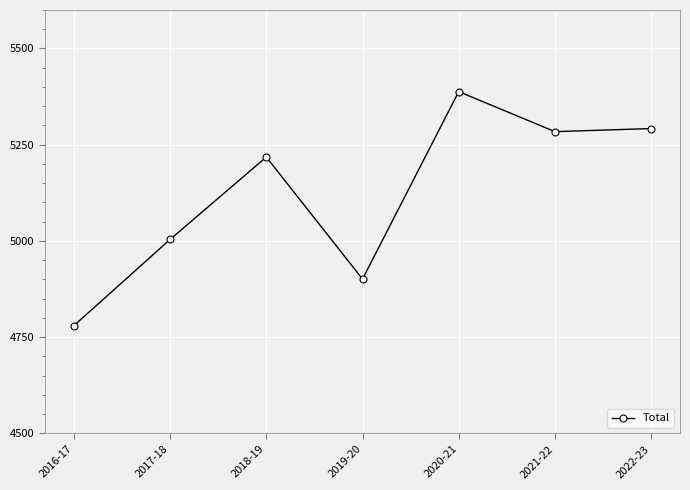

What is the sum of all values?

35867